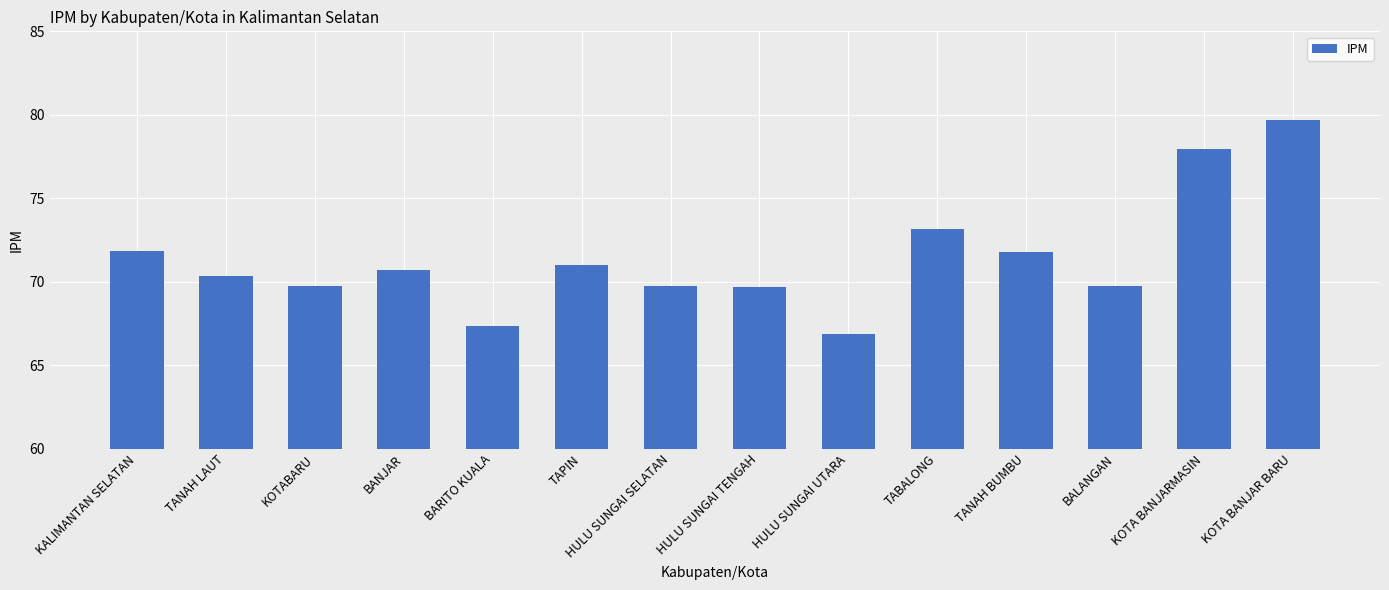

What is the difference between the values at TABALONG and TANAH BUMBU?

1.3